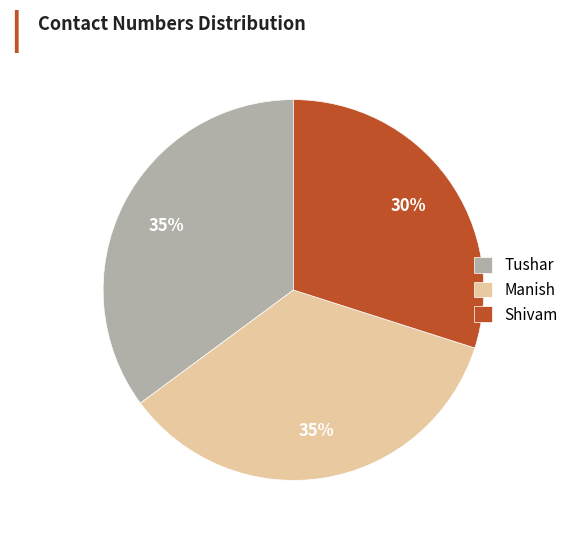

What percentage is the Manish slice, to the nearest percent?

35%